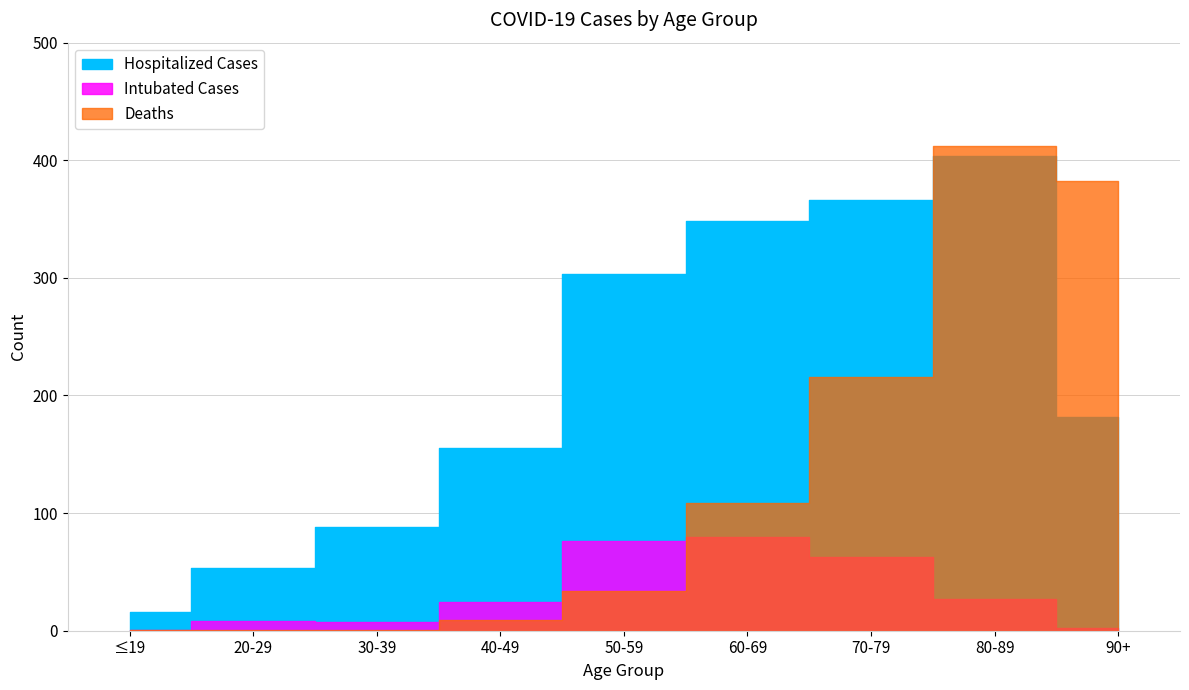

At which label is Intubated Cases closest to 40?

80-89